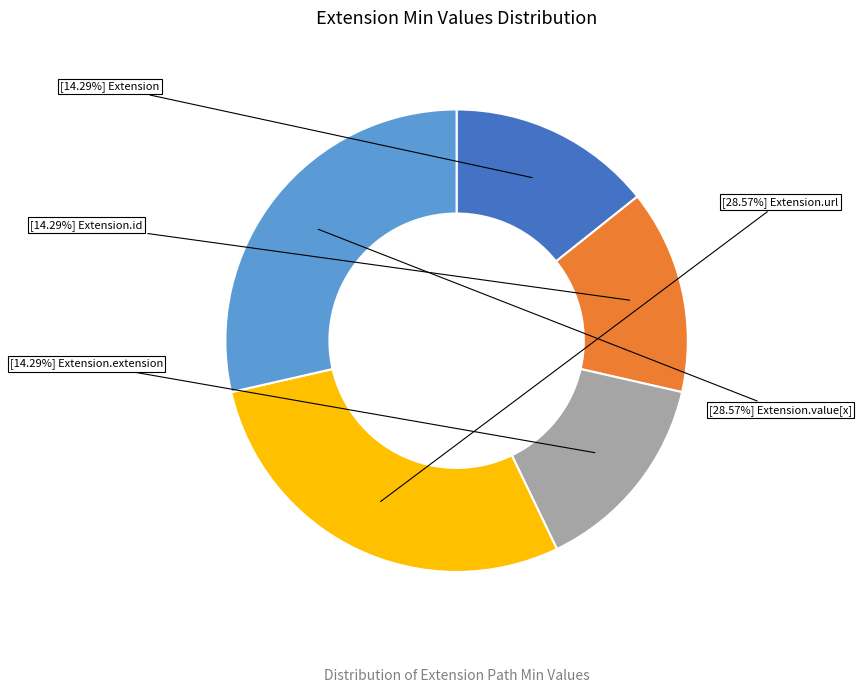

Is there a majority slice in this chart?

No